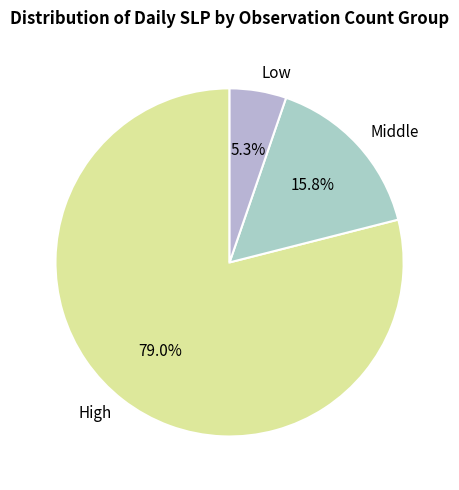

Which slice is the largest?

High